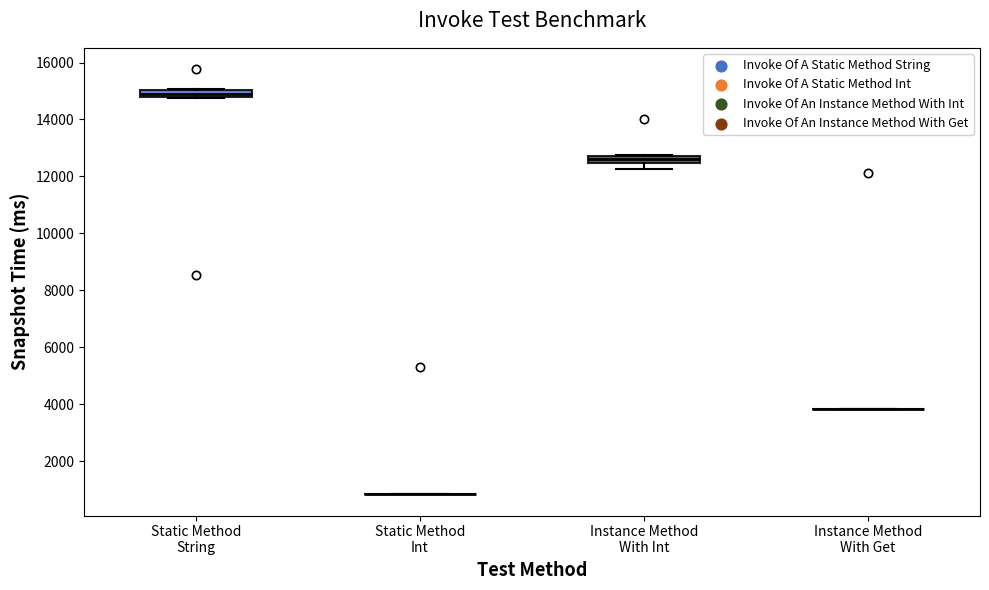

Where is the lower edge of the box for Static Method String on the y-axis? The values are not printed on the chart, so give them approximately, as read against the axis.

14800